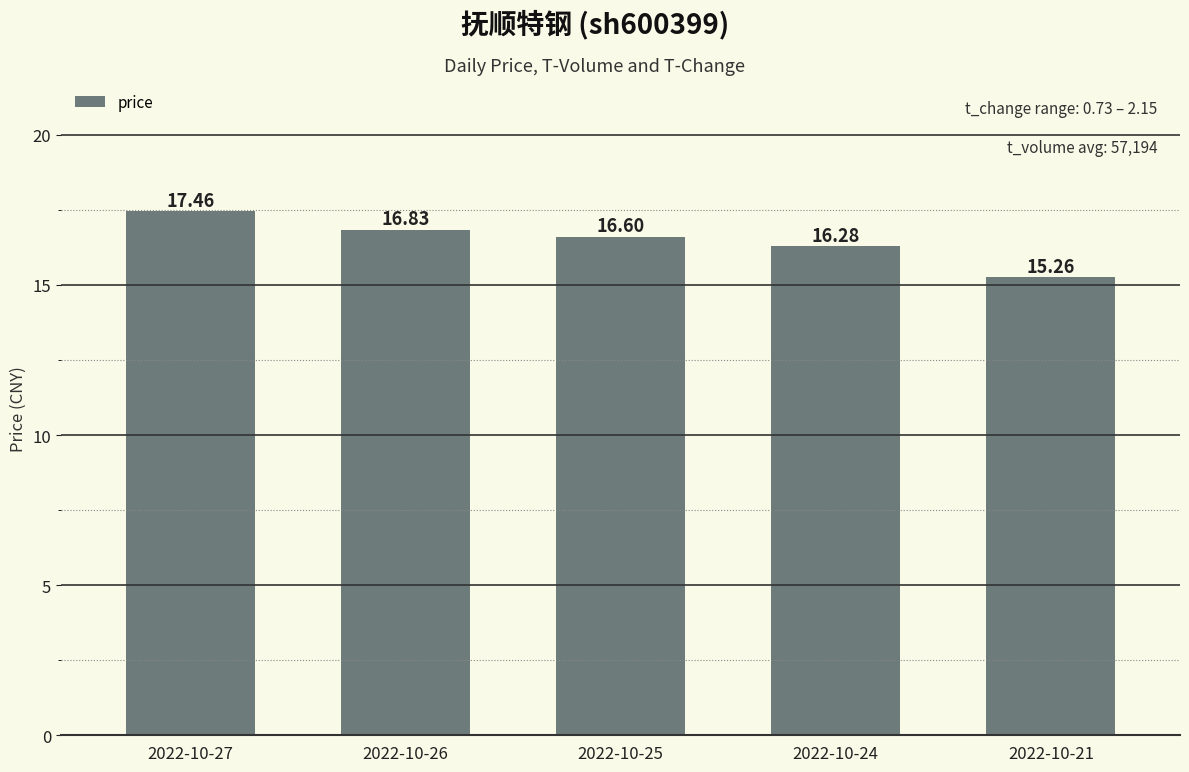

Rank the categories by value from lowest to highest.

2022-10-21, 2022-10-24, 2022-10-25, 2022-10-26, 2022-10-27